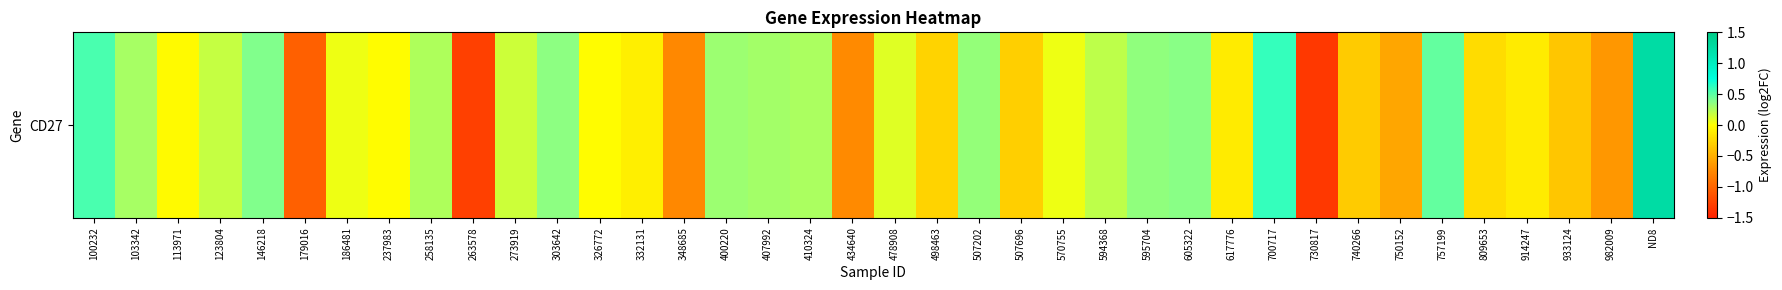

What is the change in value from 123804 to 258135?

+0.1